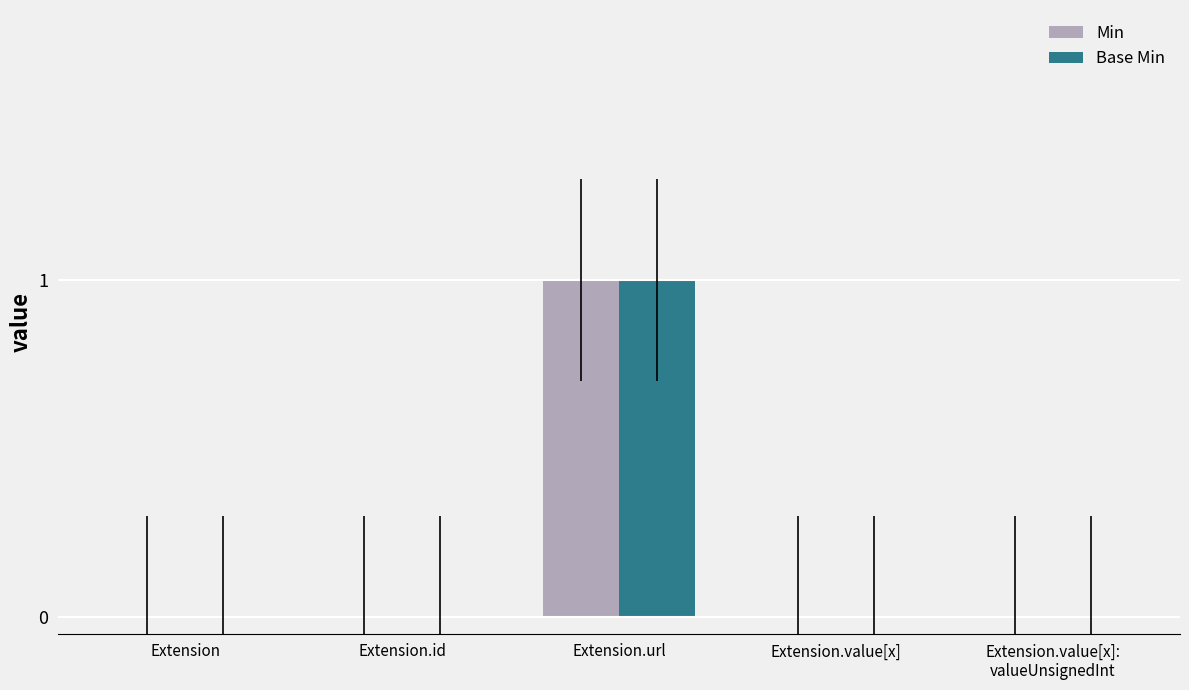

At which label does Base Min reach its peak?

Extension.url